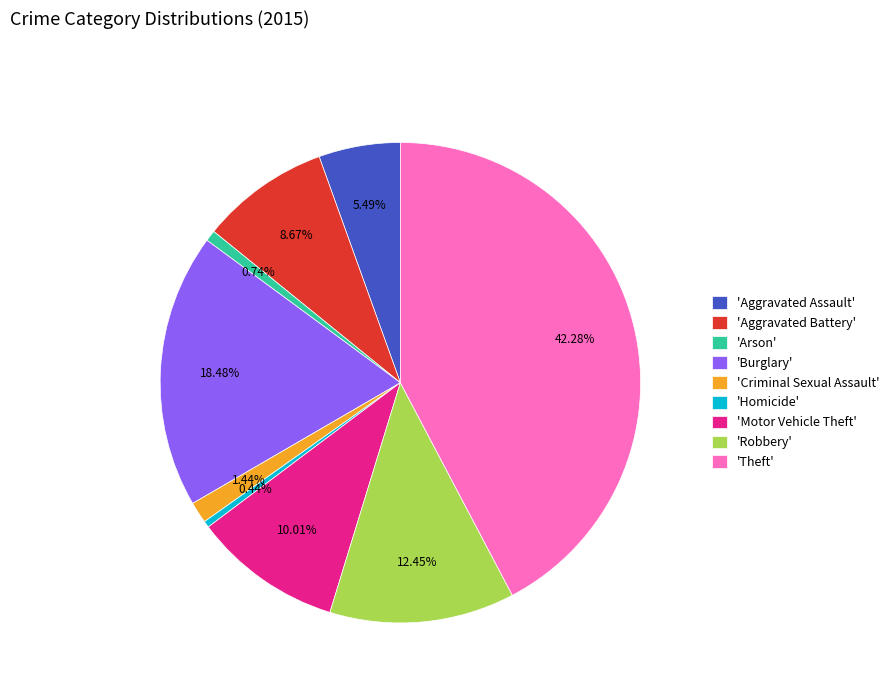

Combined, do 'Arson' and 'Motor Vehicle Theft' account for over 50%?

No